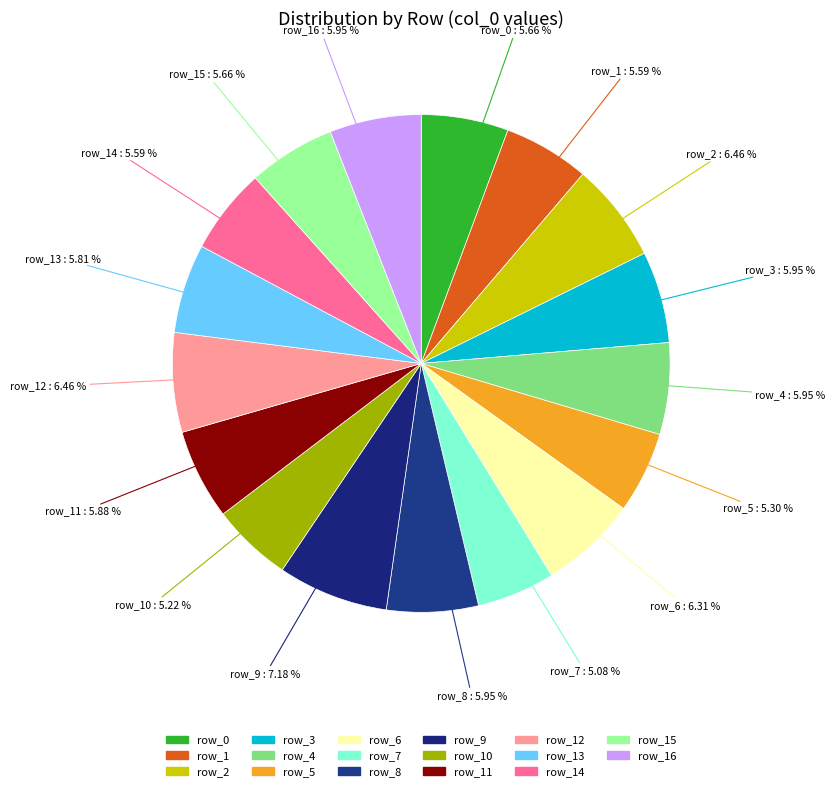

Count the number of slices in the pie.

17